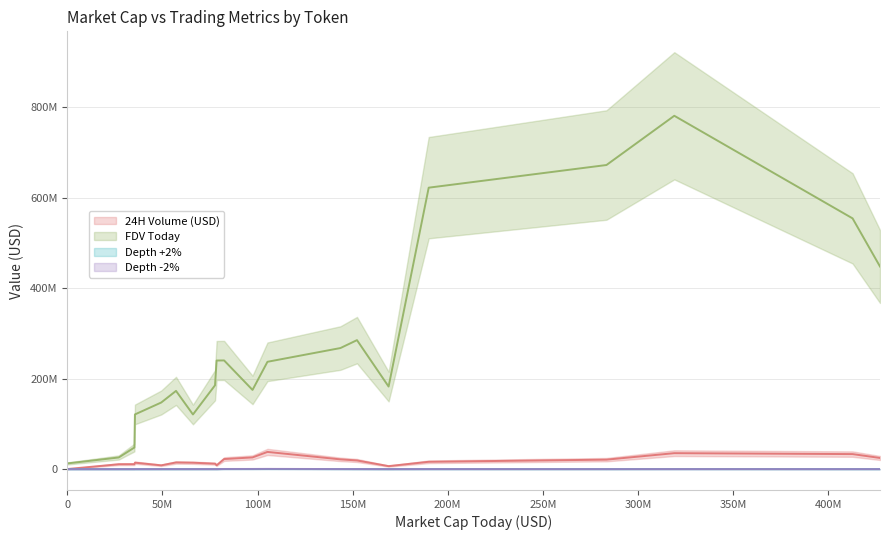

How many data points in 24H Volume (USD) are less than 14276528?

10